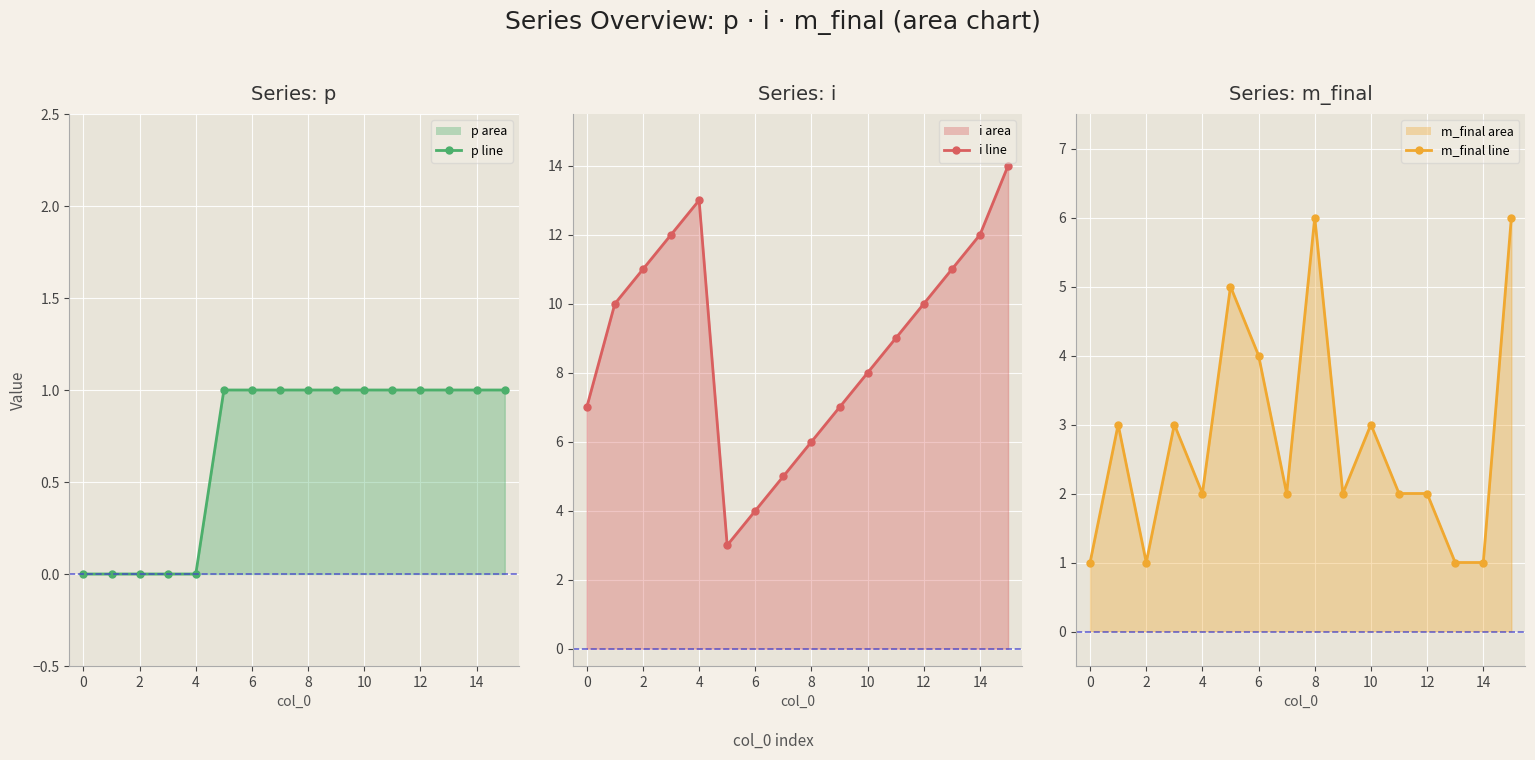

Between 10 and 16, which series saw the biggest shift?

i_line